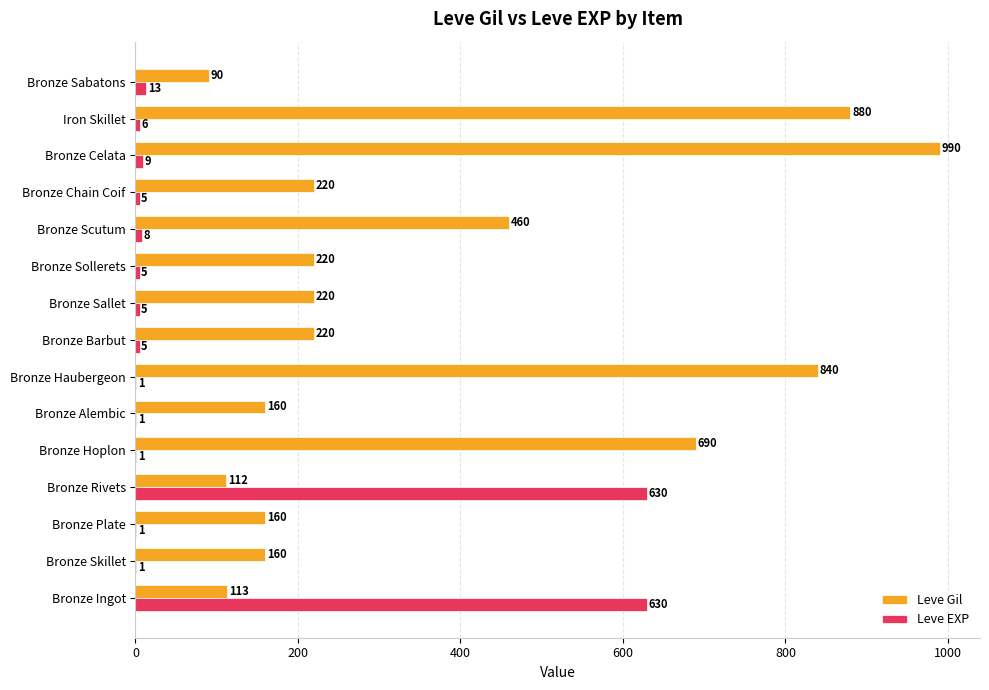

Between Bronze Plate and Bronze Hoplon, which series saw the biggest shift?

Leve Gil